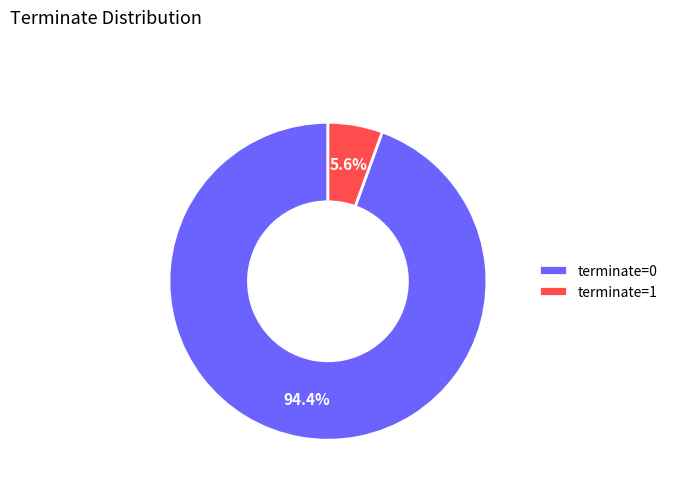

Is it true that terminate=1 is 6% of the pie?

True